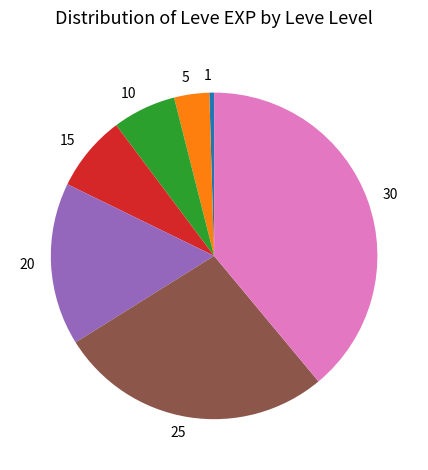

Does any single category account for the majority?

No